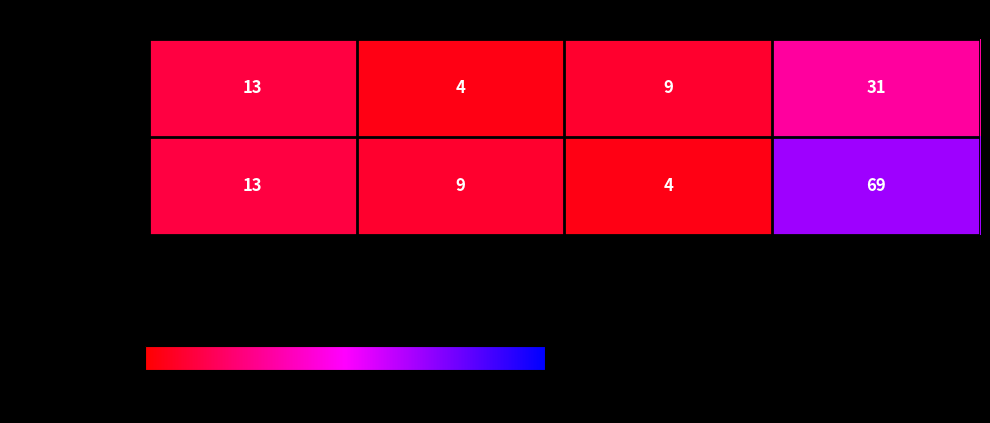

At how many categories does at least one series exceed 15?

1